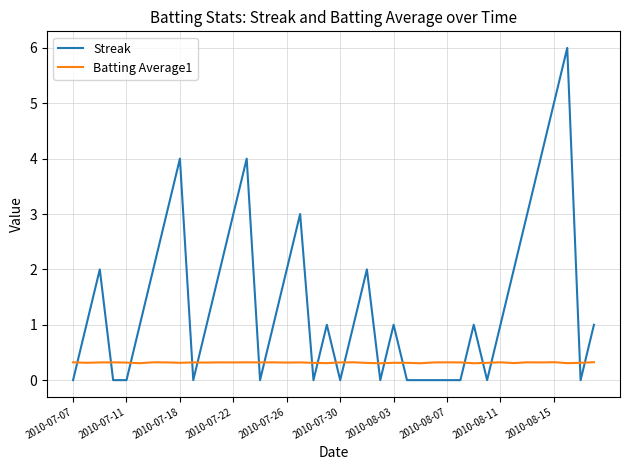

Which series has the largest range (max minus min)?

Streak